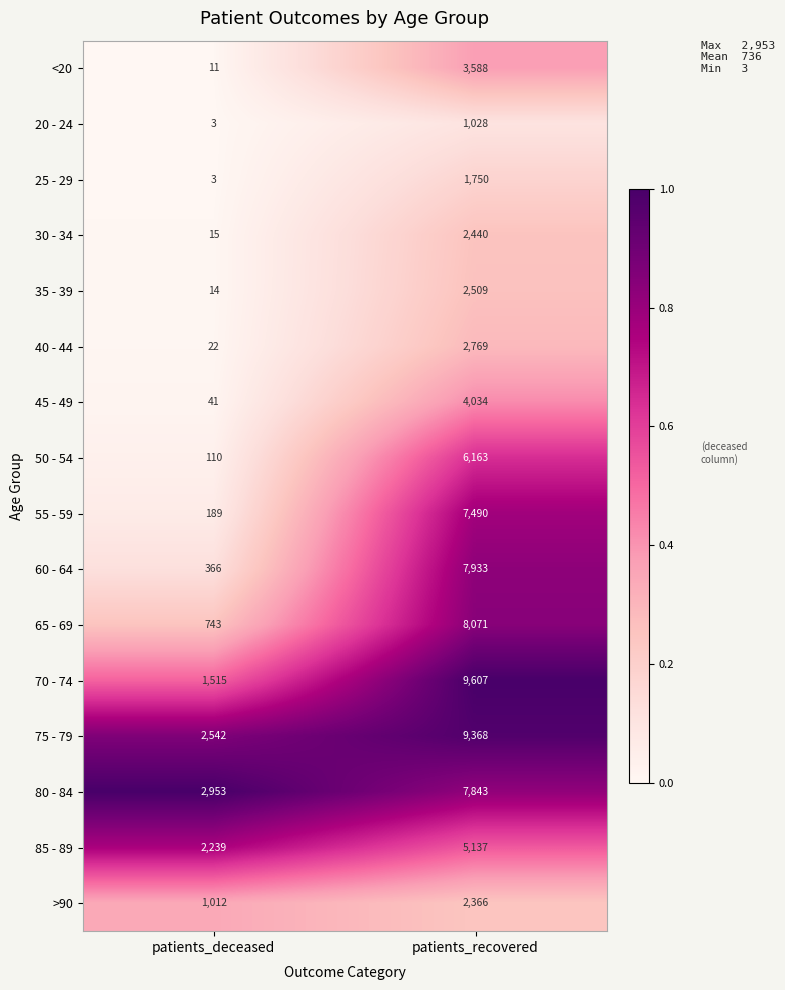

Which series changed the most between patients_deceased and patients_recovered?

70 - 74